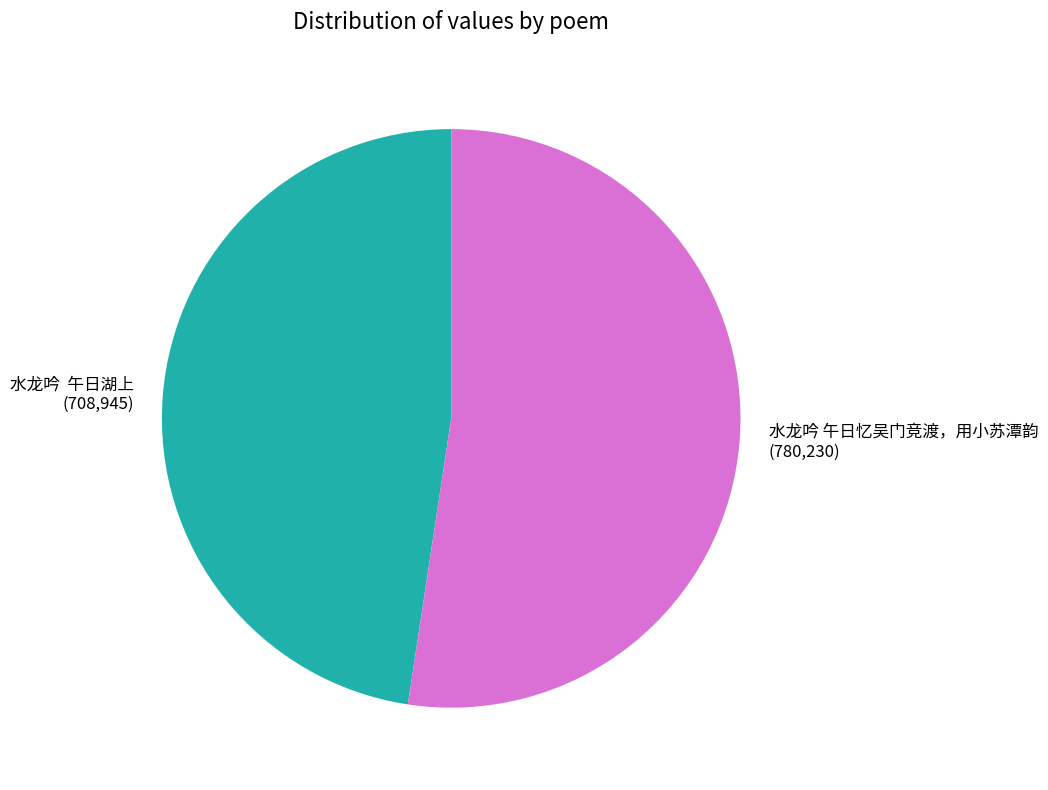

Which slice is the largest?

水龙吟 午日忆吴门竞渡，用小苏潭韵